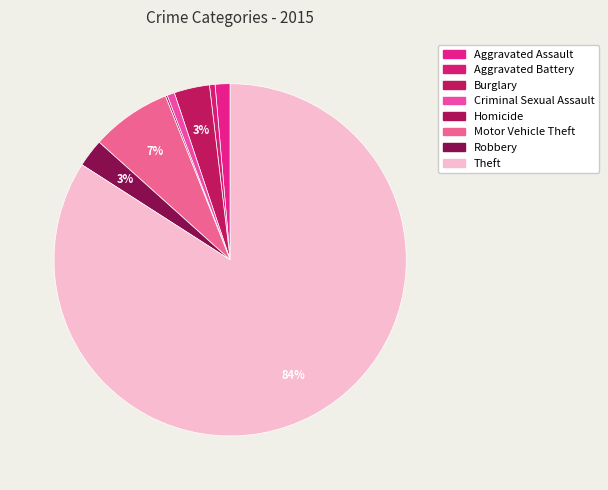

Rank the categories by value from highest to lowest.

Theft, Motor Vehicle Theft, Burglary, Robbery, Aggravated Assault, Criminal Sexual Assault, Aggravated Battery, Homicide